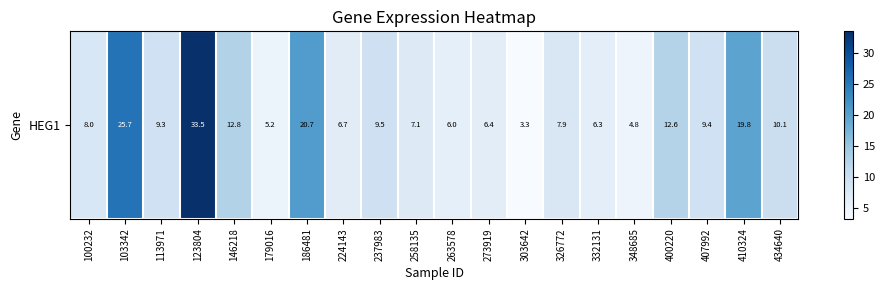

Which has a higher value, 146218 or 273919?

146218